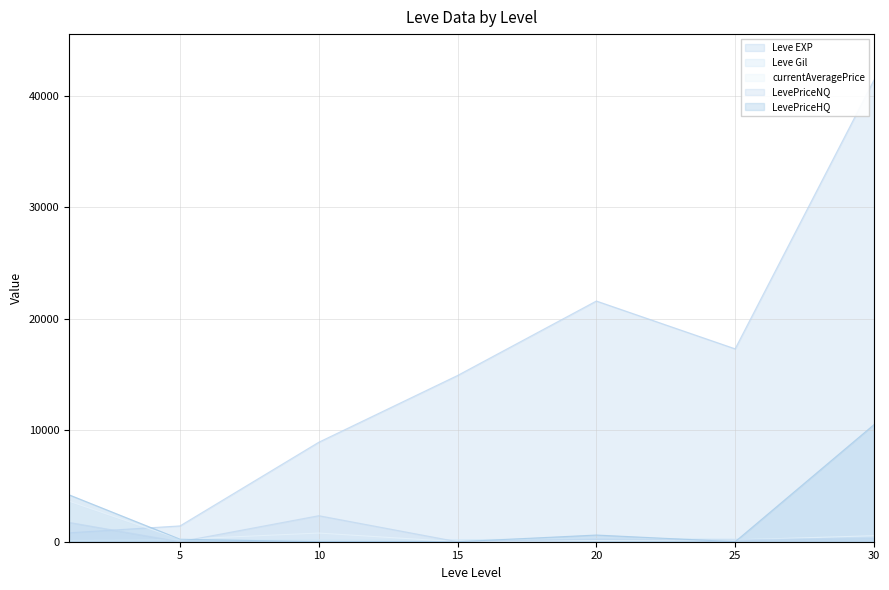

What is the spread (max minus min) of values at 30?

41056.4